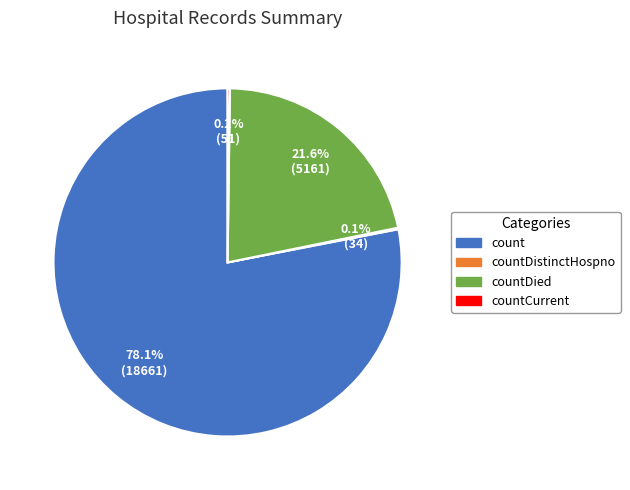

Does any single category account for the majority?

Yes